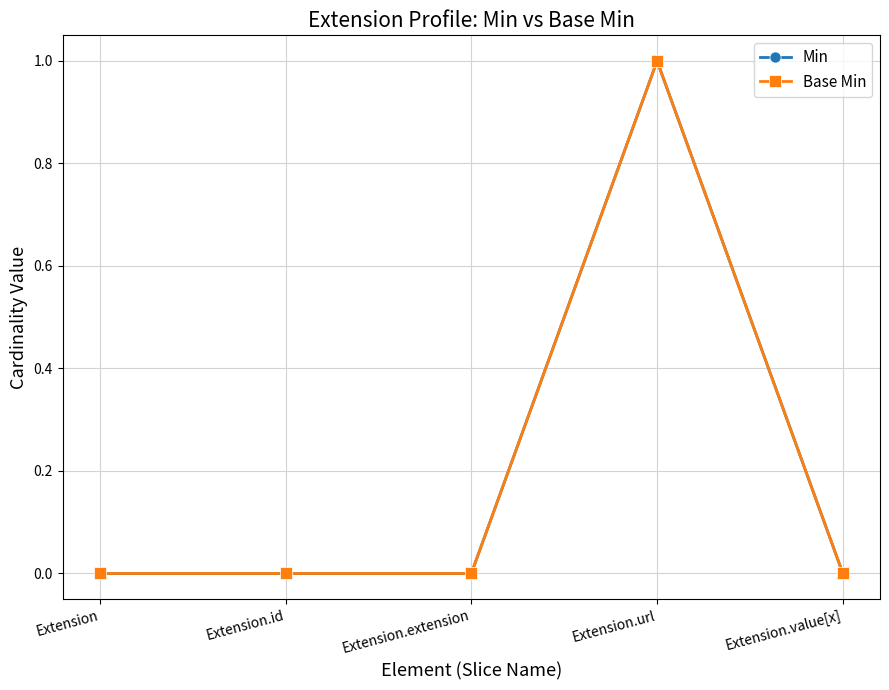

What position from the right is Extension.url?

2